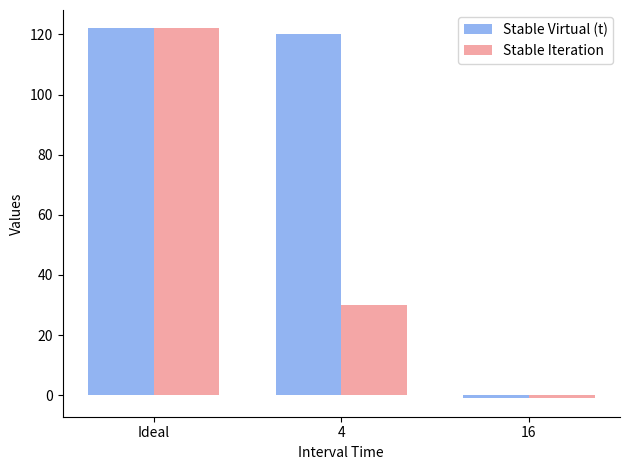

What is the total value across all series at 4?

150